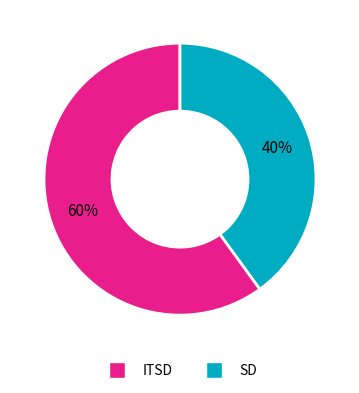

What percentage is the SD slice, to the nearest percent?

40%